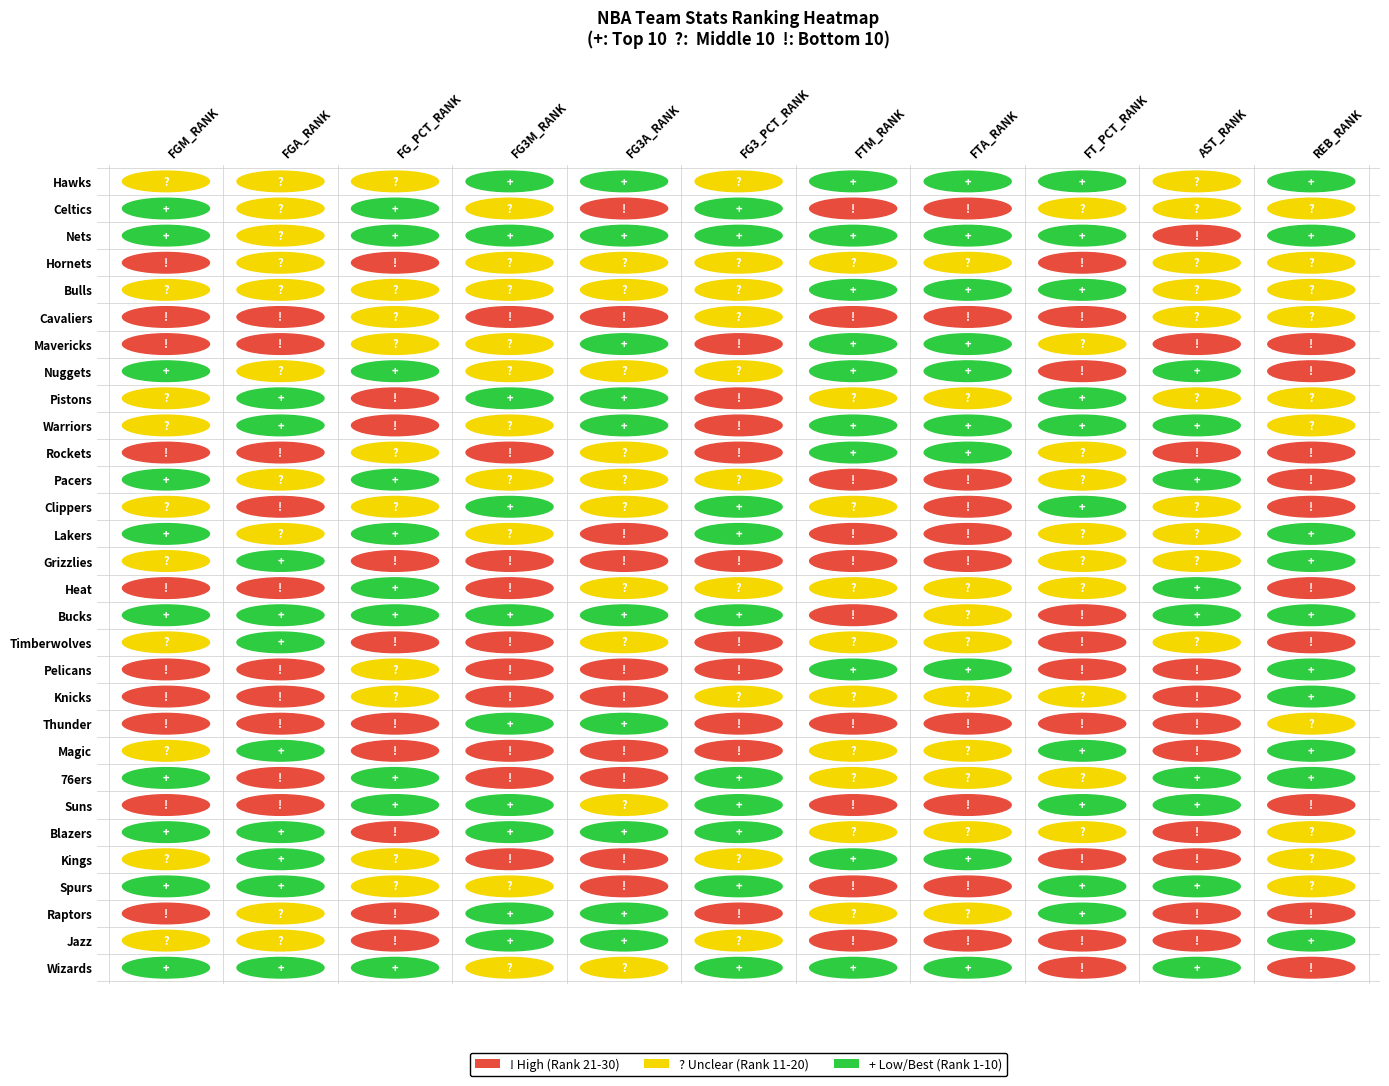

At how many categories does at least one series exceed 26?

11